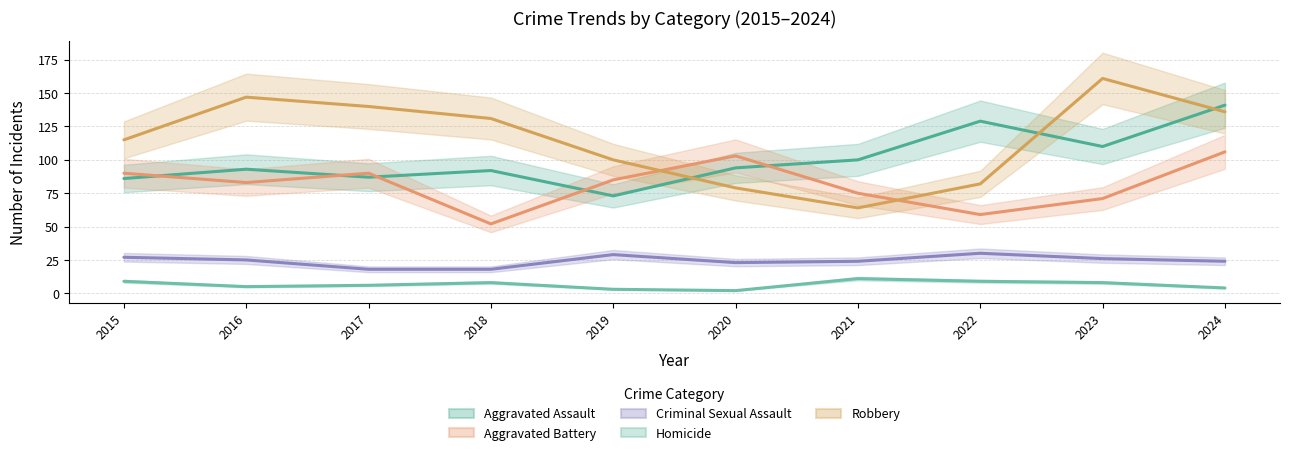

True or false: Criminal Sexual Assault and Aggravated Assault cross at least once.

False